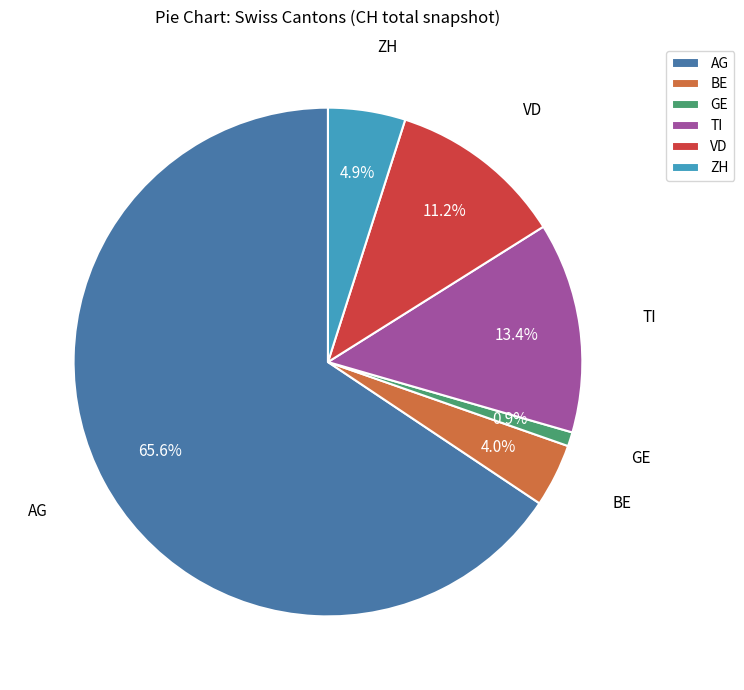

To the nearest percent, what is the combined percentage of VD and ZH?

16%